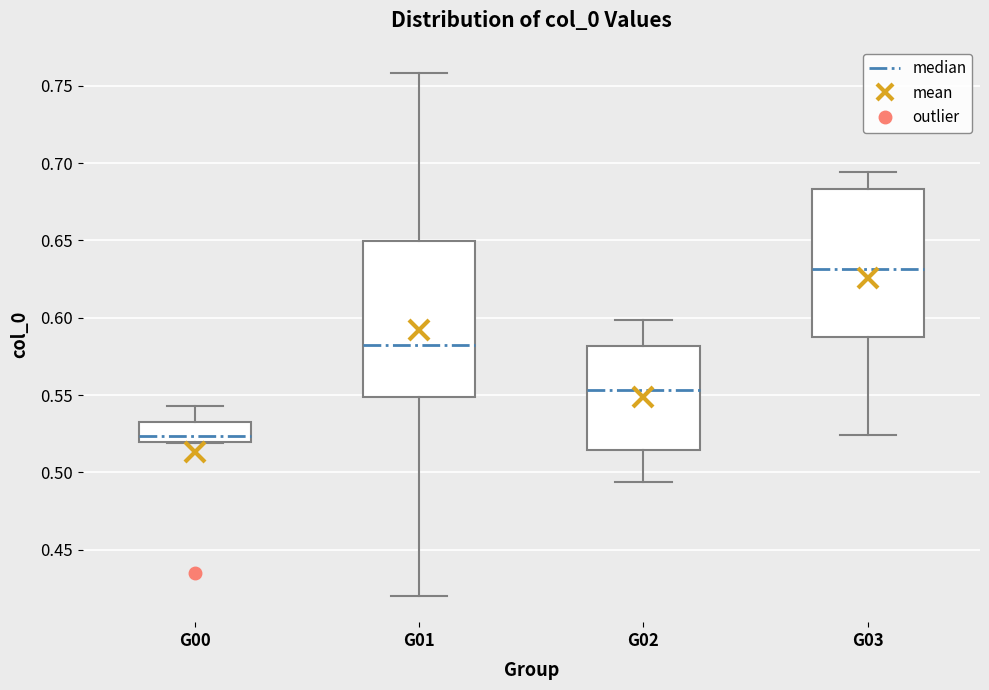

Reading left to right, transcribe this box plot: for each box, give where its median line is, the range the box spans, and where its two whiskers end, as read against the y-axis. The values are not printed on the chart, so give them approximately, as read against the axis.

G00: median 0.525, box 0.520 to 0.535, whiskers 0.520 to 0.545
G01: median 0.580, box 0.550 to 0.650, whiskers 0.420 to 0.760
G02: median 0.555, box 0.515 to 0.580, whiskers 0.495 to 0.600
G03: median 0.630, box 0.590 to 0.685, whiskers 0.525 to 0.695